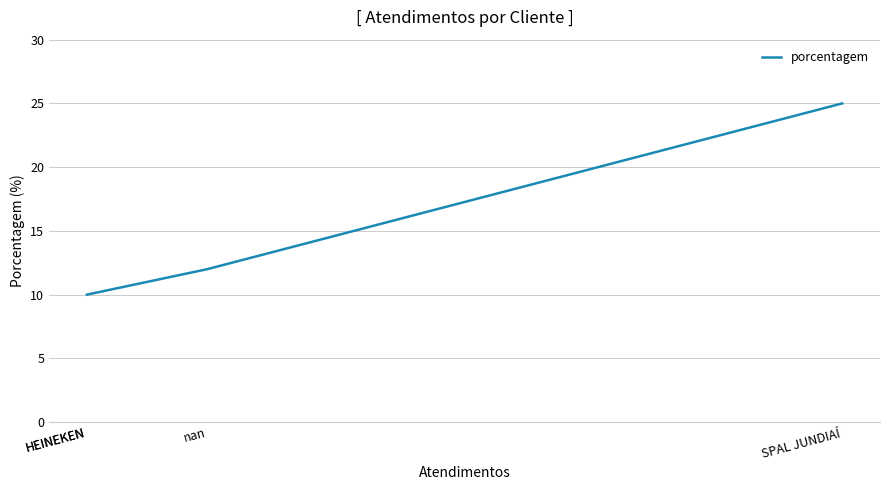

How many distinct data groups are displayed?

1